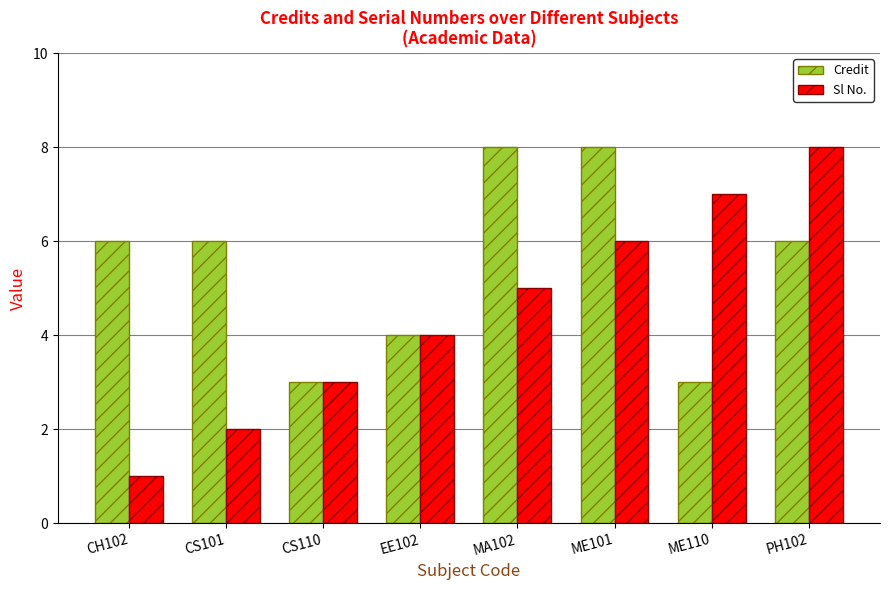

Is it true that Sl No. equals 5 at EE102?

False